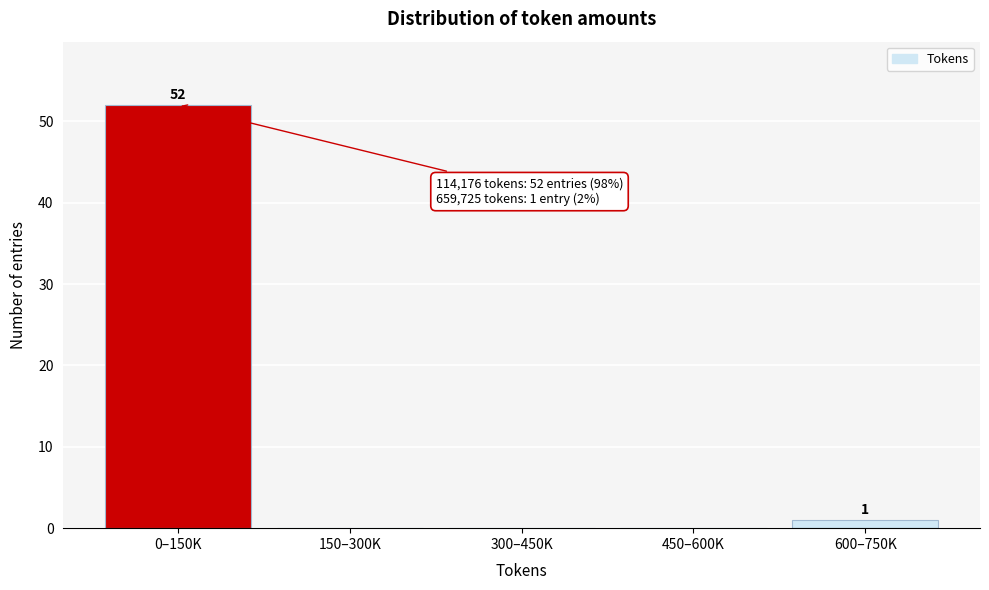

Reading left to right, extract all data points from this chart.

0–150K=52	150–300K=0	300–450K=0	450–600K=0	600–750K=1